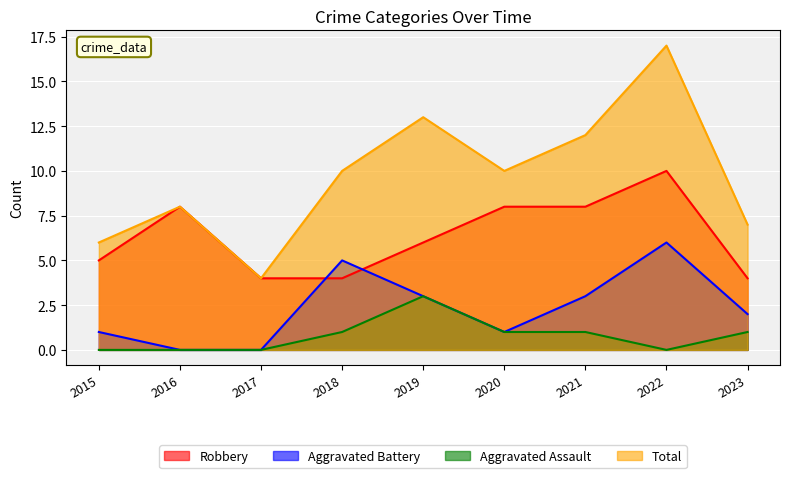

Which category has the highest value in the Robbery series?

2022